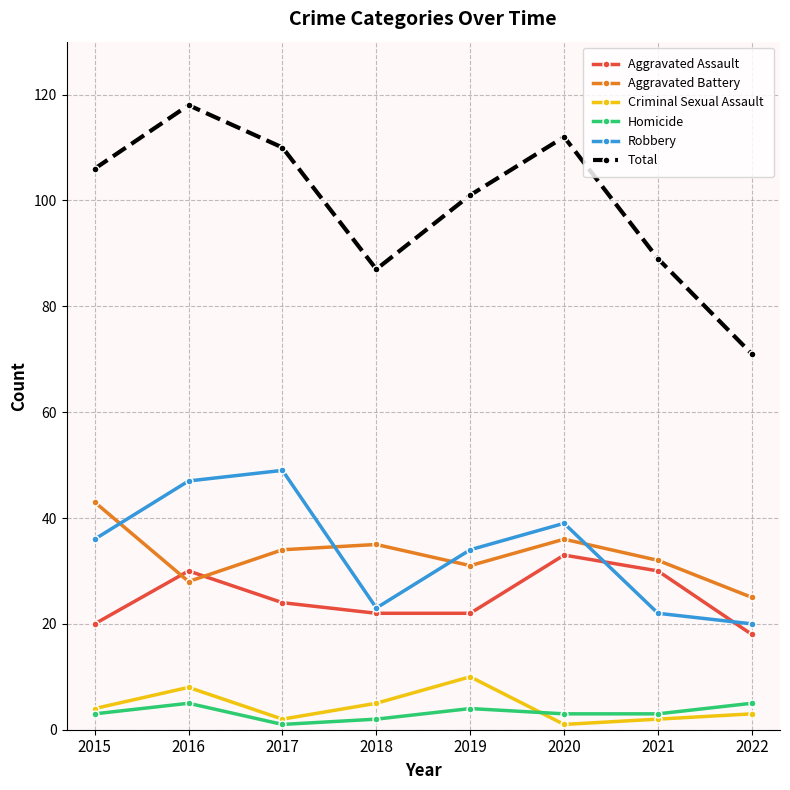

What is the greatest value displayed?

118